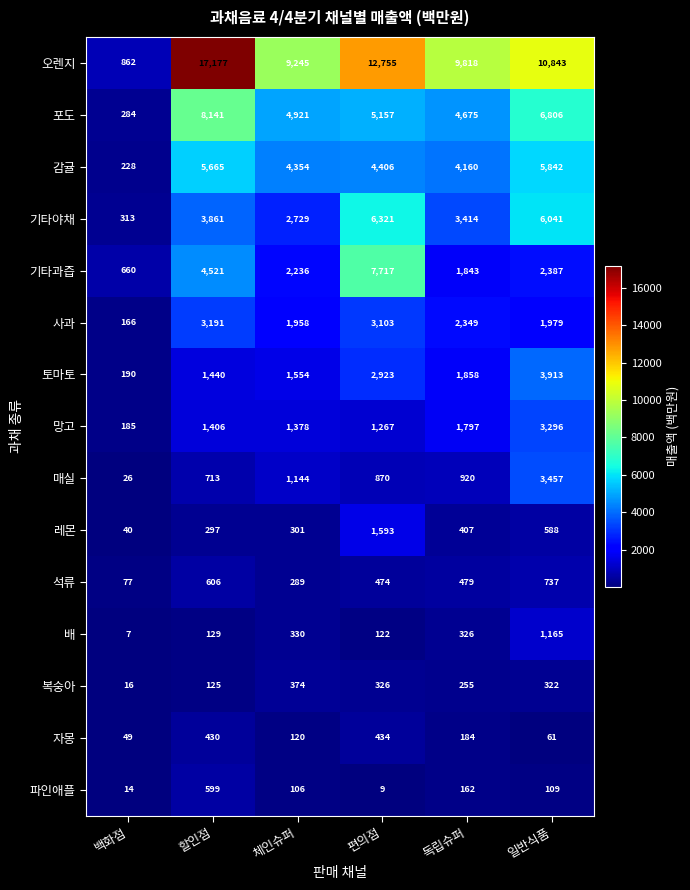

What is the sum of the 감귤 values at 일반식품 and 편의점?

10248